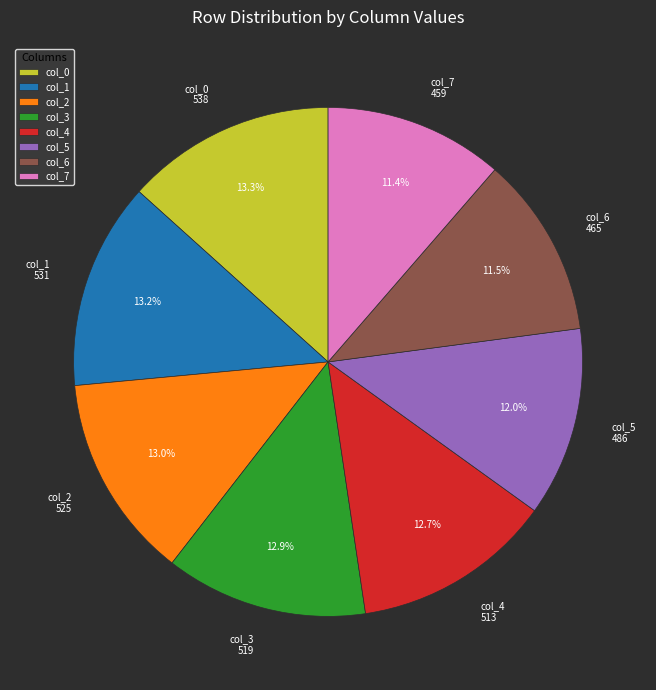

Is col_3 519 the majority of the pie?

No